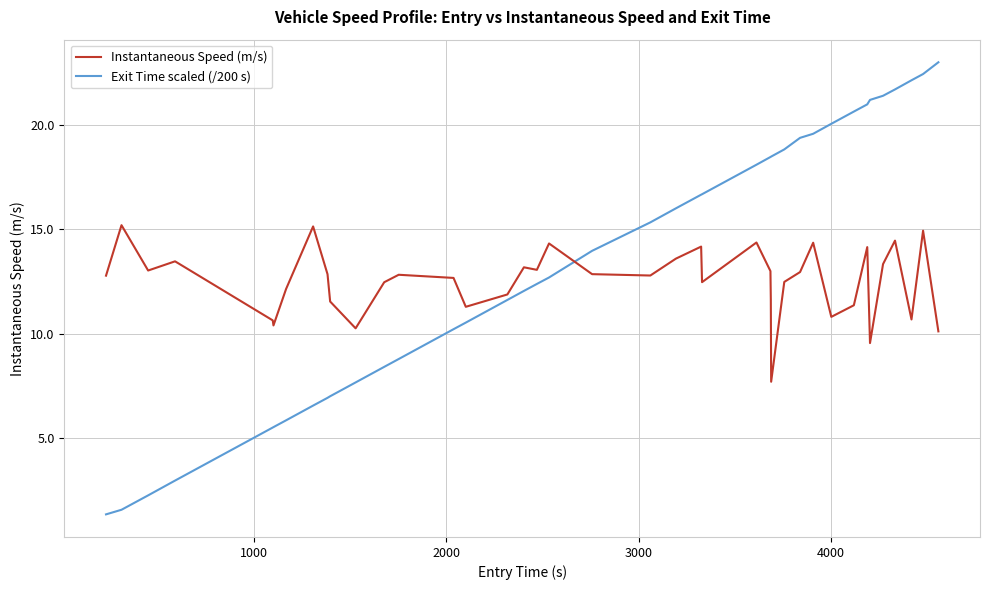

What is the difference between the maximum and minimum values in the Exit Time scaled (/200 s) series?

21.6